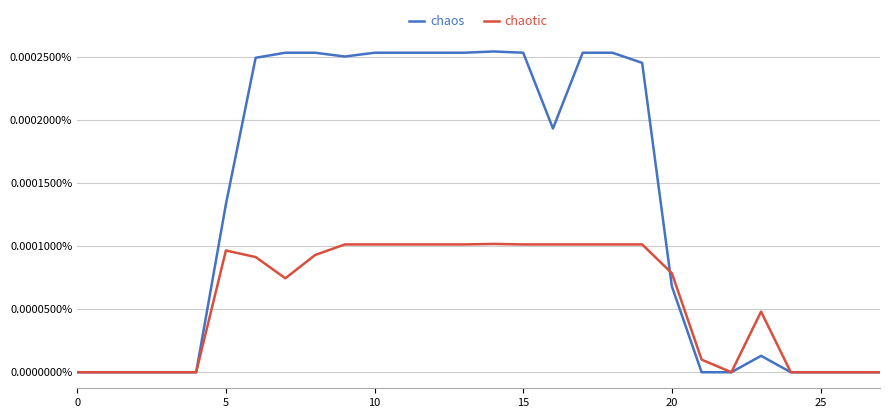

Does the chart have visible grid lines?

Yes